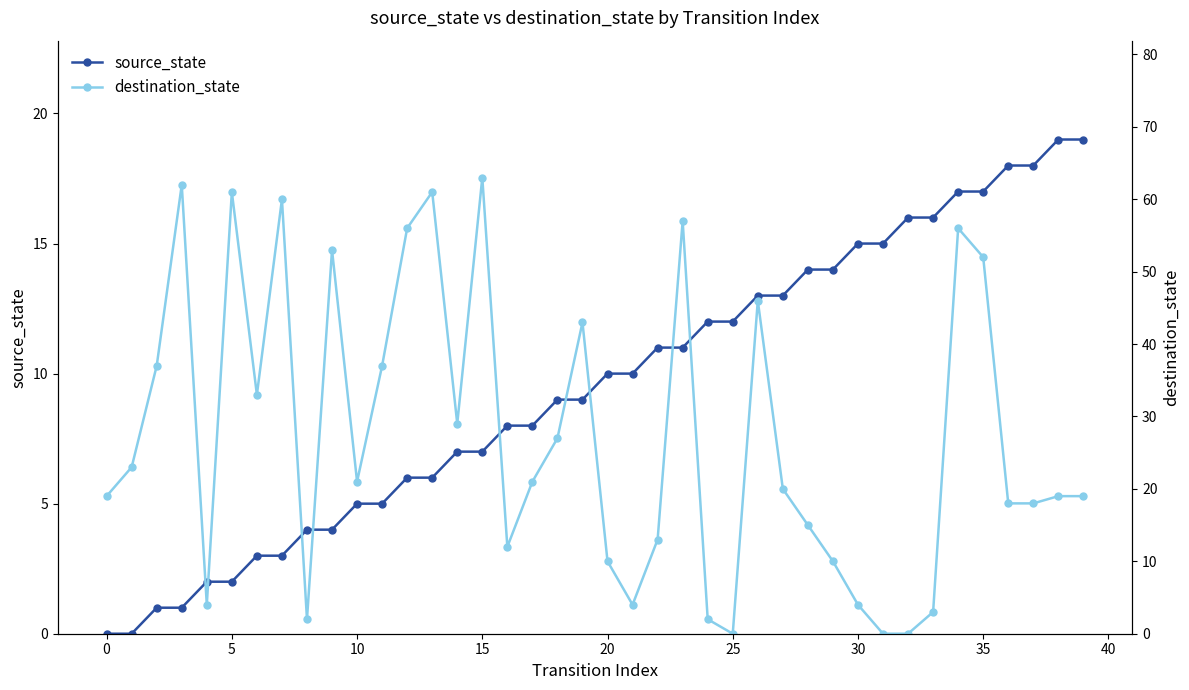

Rank the series by their maximum value, from lowest to highest.

source_state, destination_state